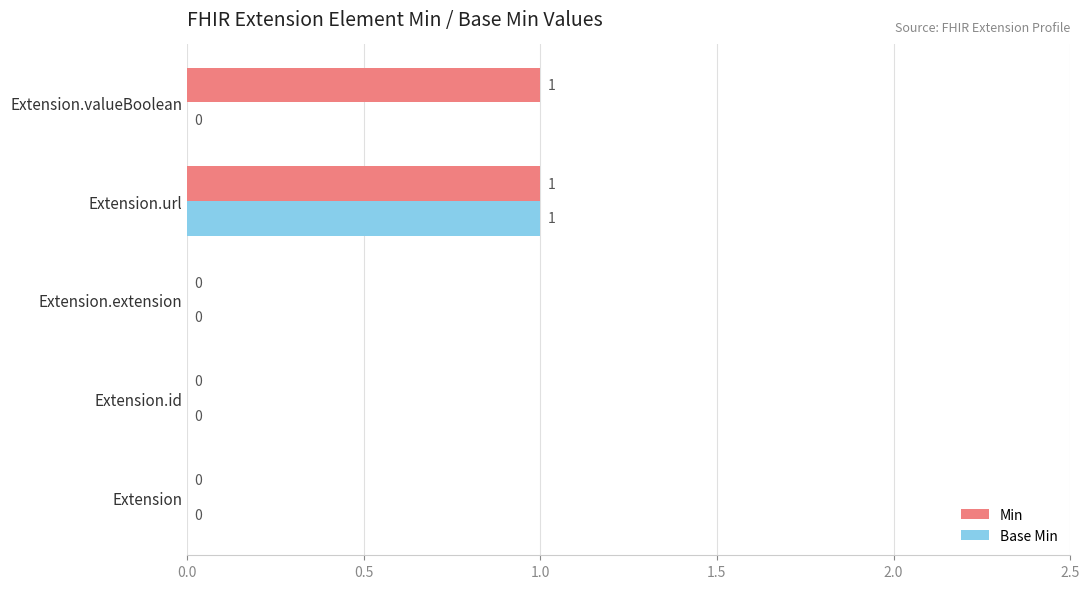

The Min series shows 0 at Extension.extension. True or false?

True